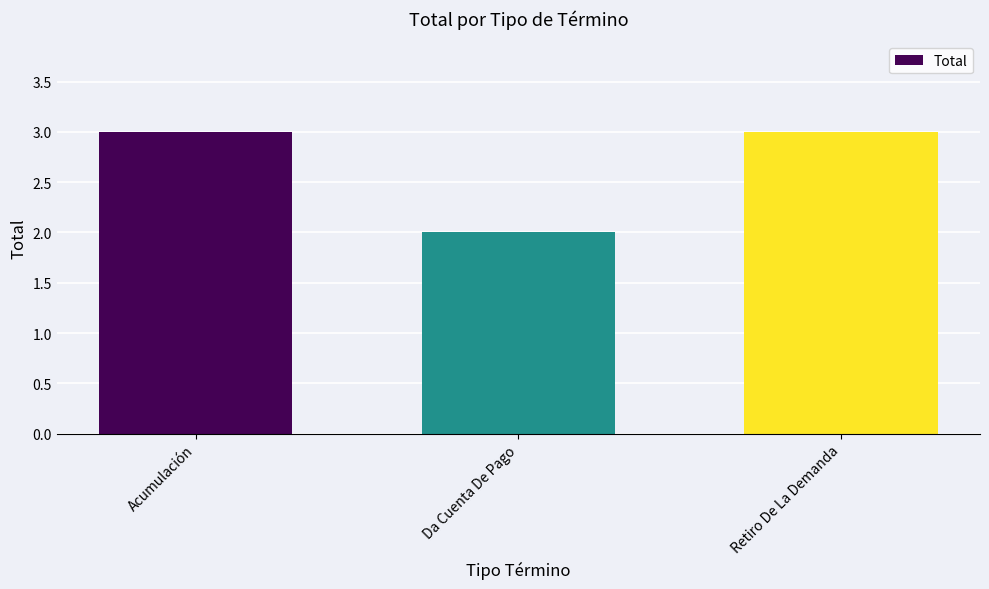

The chart shows a value of 1 at Acumulación. True or false?

False